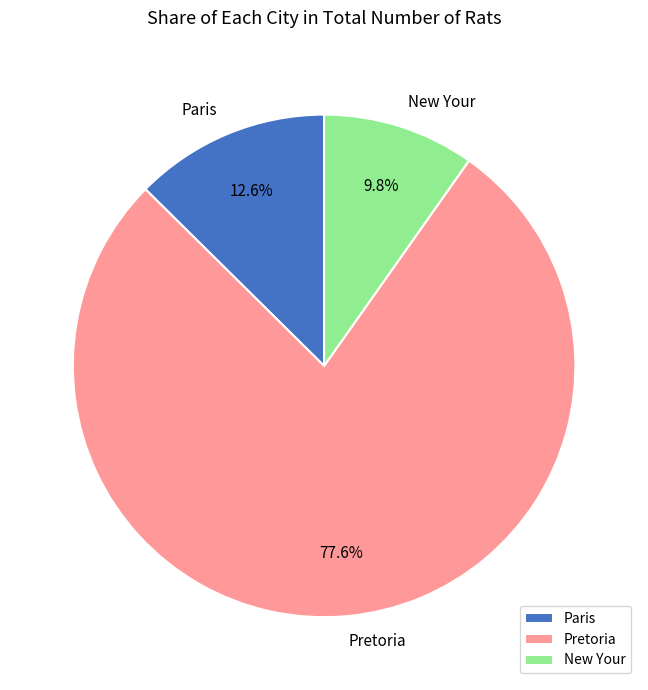

To the nearest percent, what is the difference between the largest and smallest slice percentages?

68%